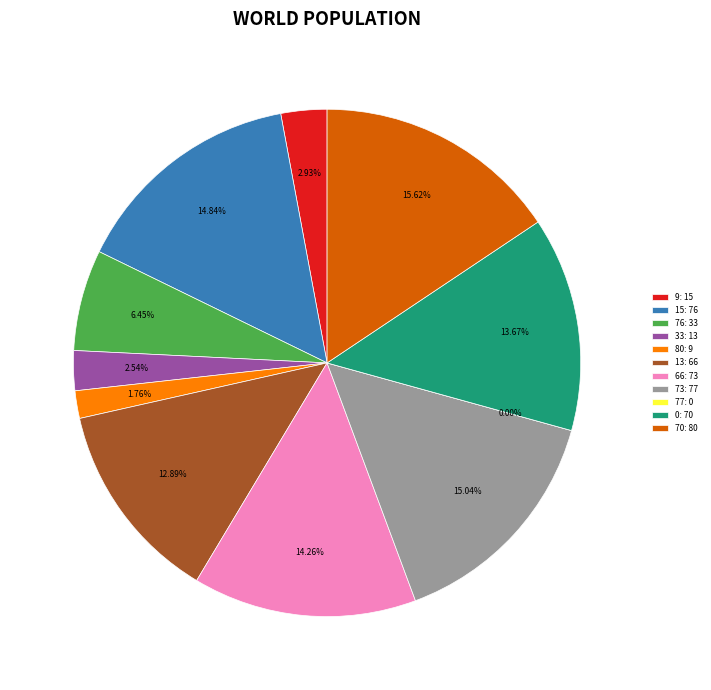

What is the largest slice in the pie chart?

70